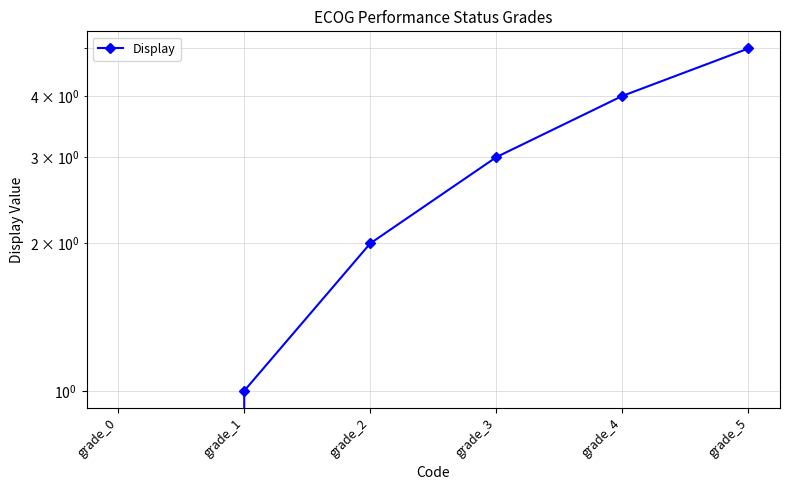

Rank the categories by value from lowest to highest.

grade_0, grade_1, grade_2, grade_3, grade_4, grade_5